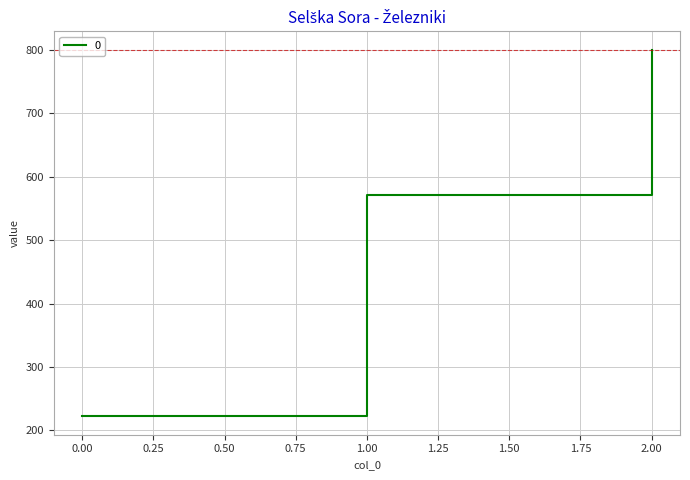

What is the difference between the maximum and minimum values?

577.8